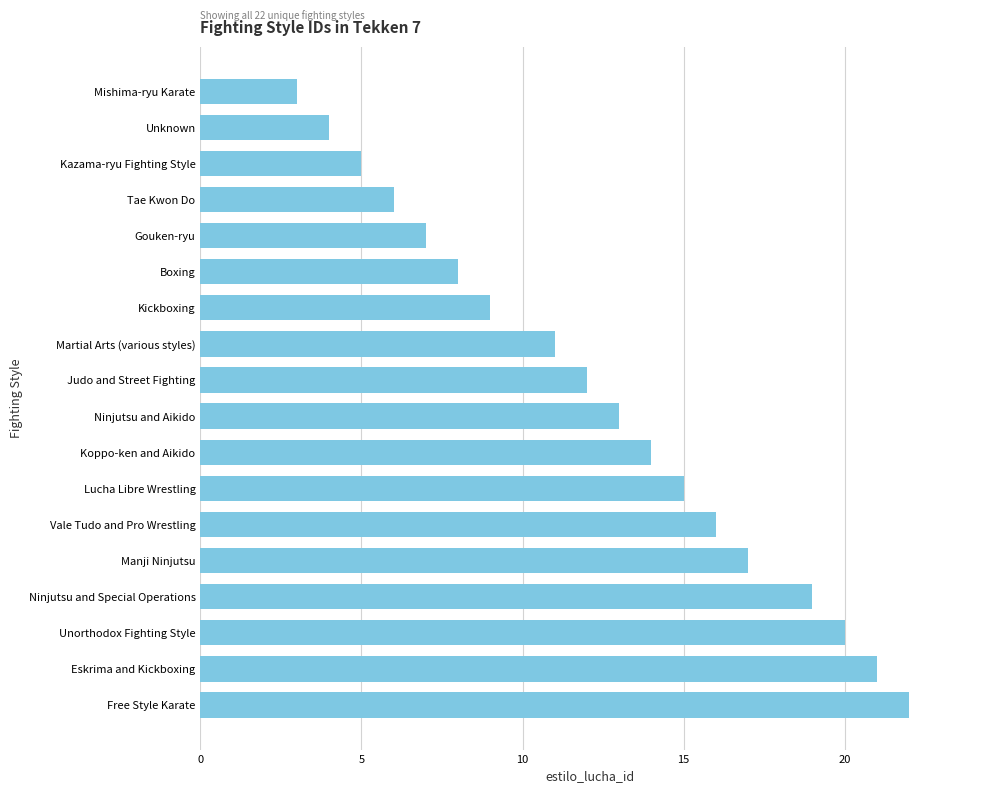

What is the difference between the second highest and second lowest values?

17